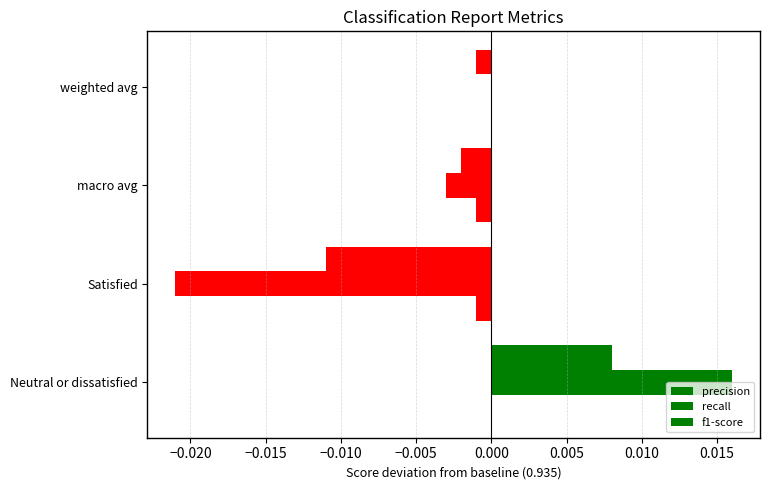

Which series has the widest spread of values?

recall